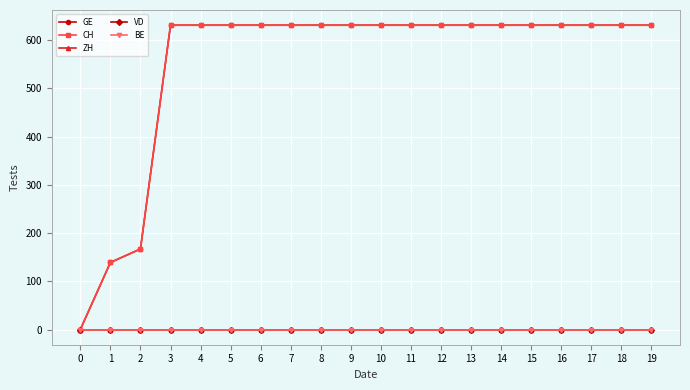

Does the chart have visible grid lines?

Yes